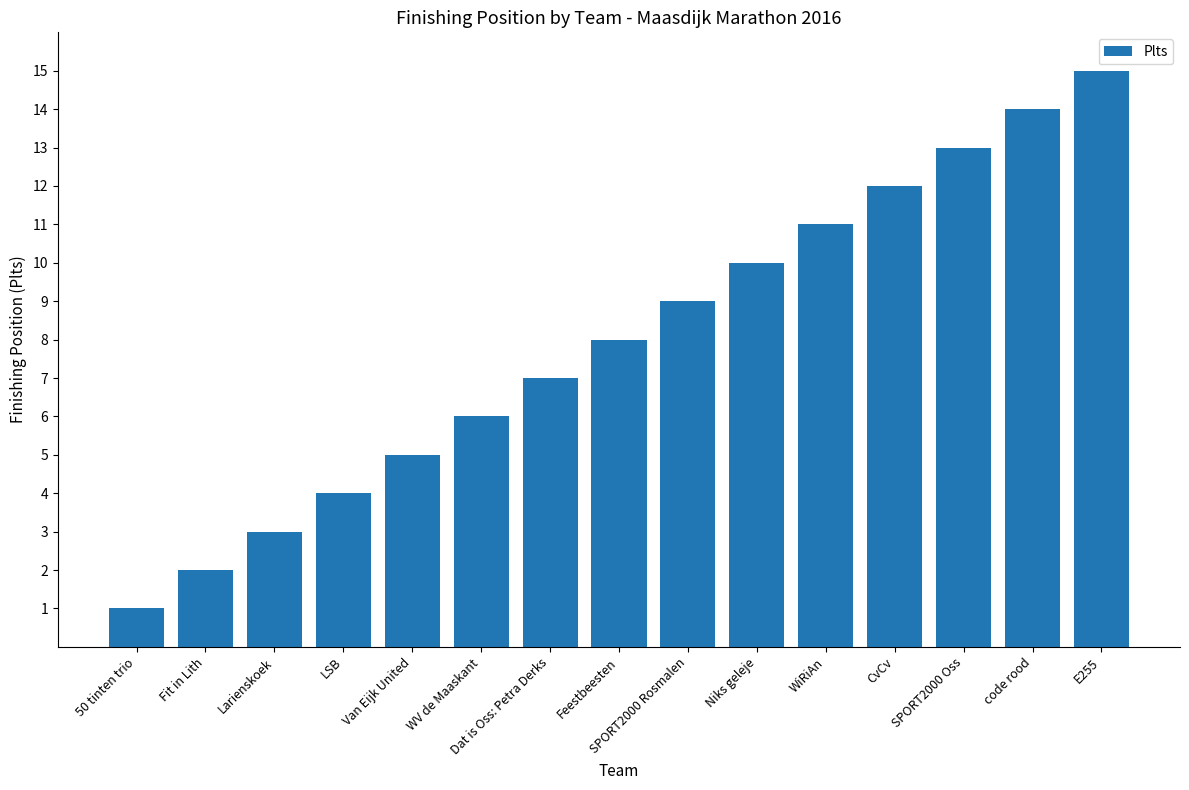

What is the minimum value shown in the chart?

1